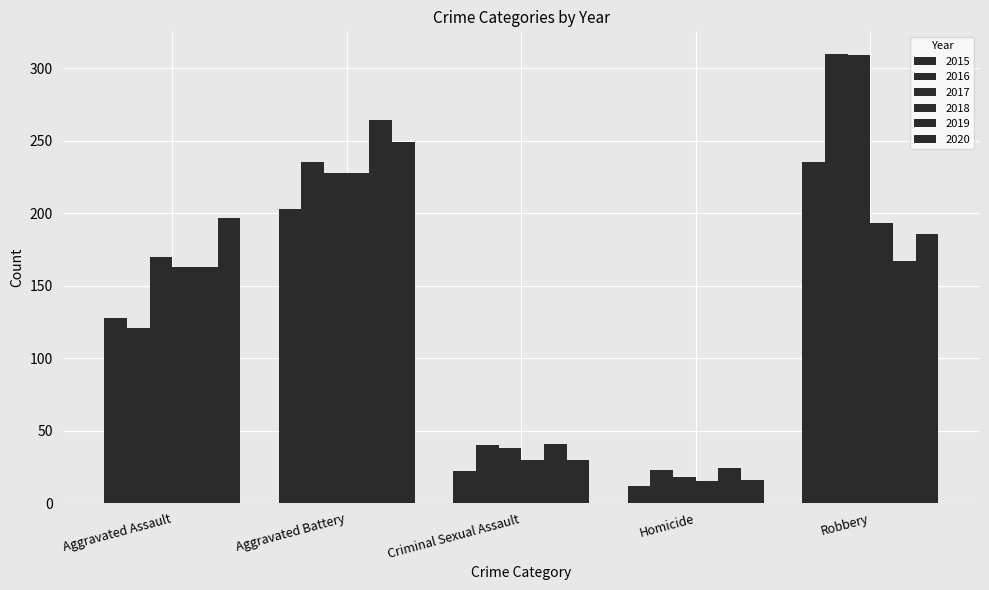

How many groups of bars are there?

5